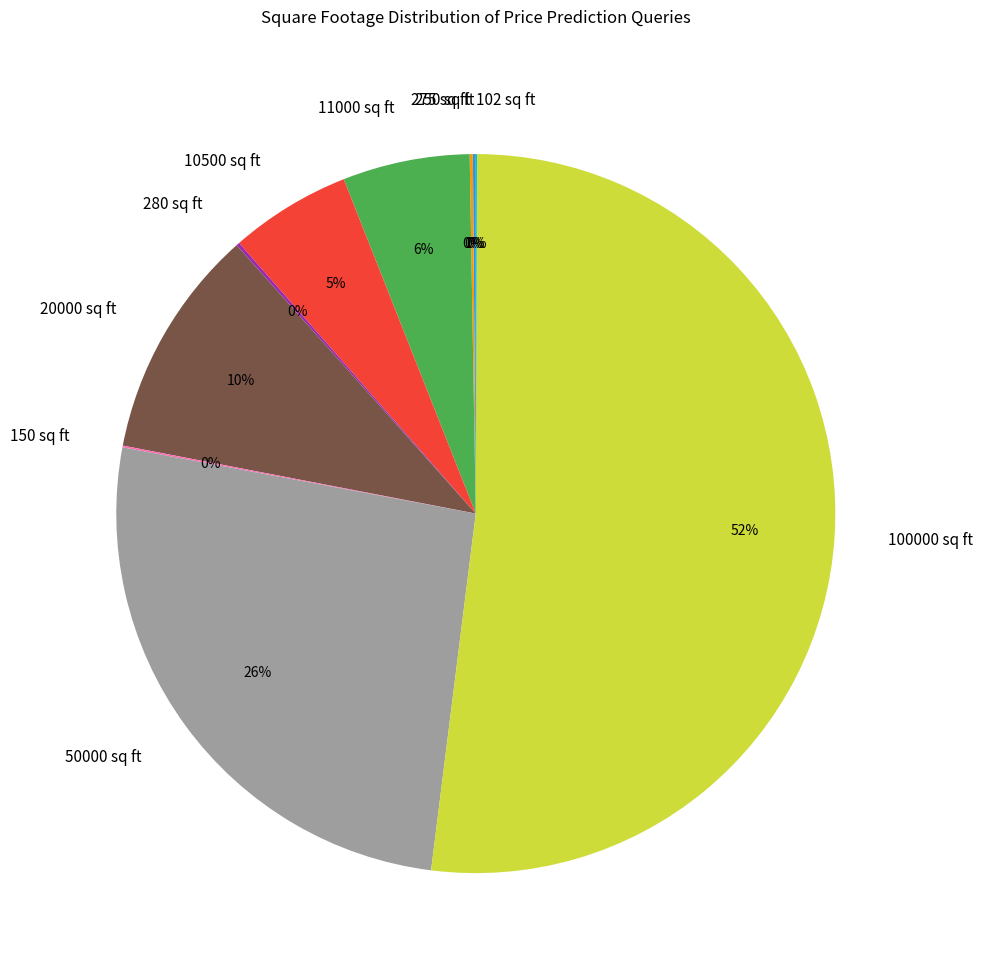

To the nearest percent, what portion does 11000 sq ft represent?

6%